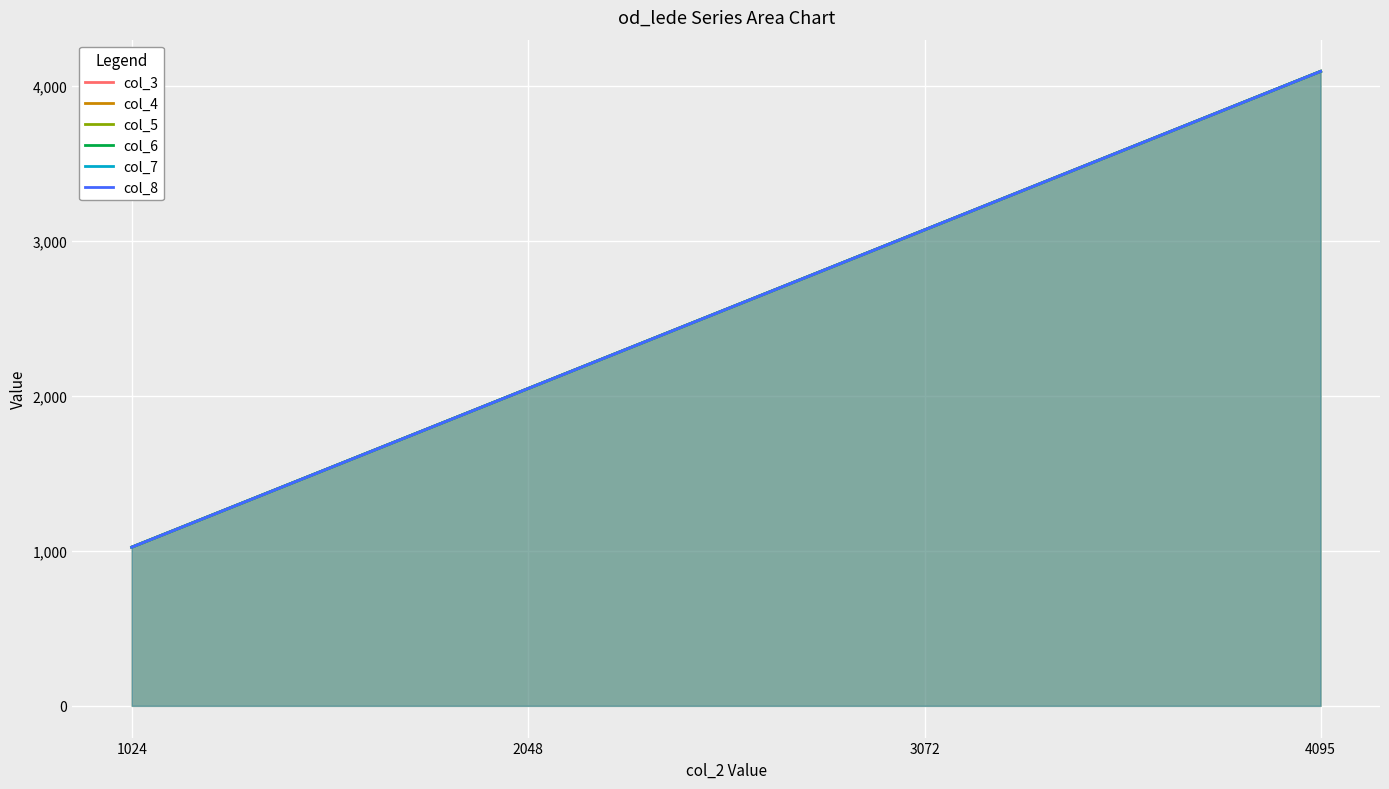

List the labels in order of col_3 value, smallest first.

1024, 2048, 3072, 4095